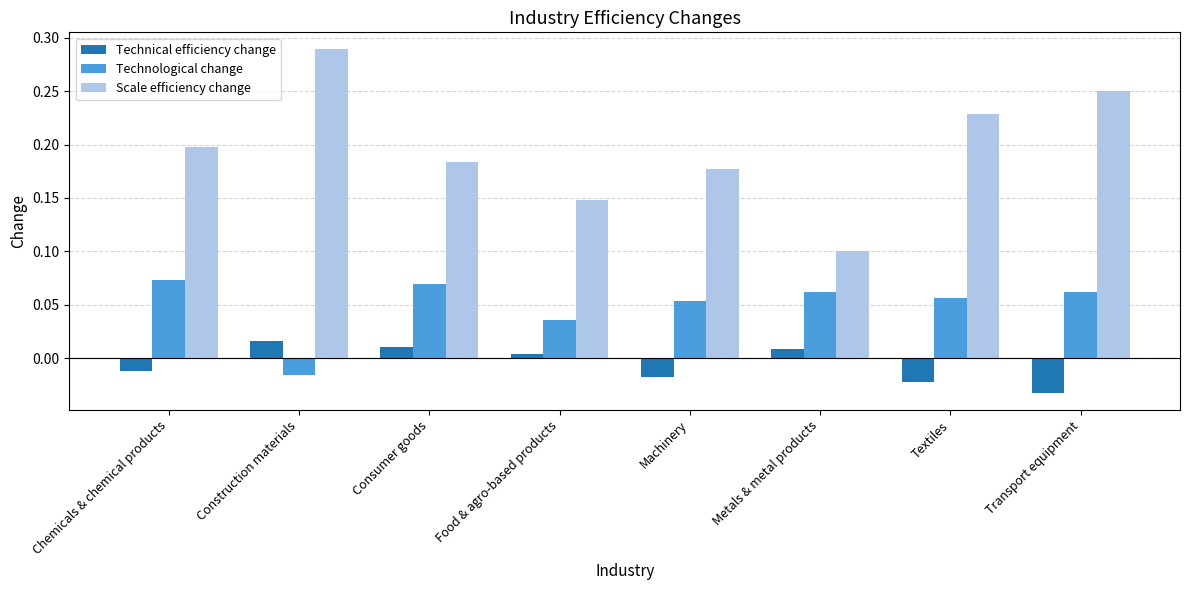

Is it true that Technological change equals 0.1 at Transport equipment?

True